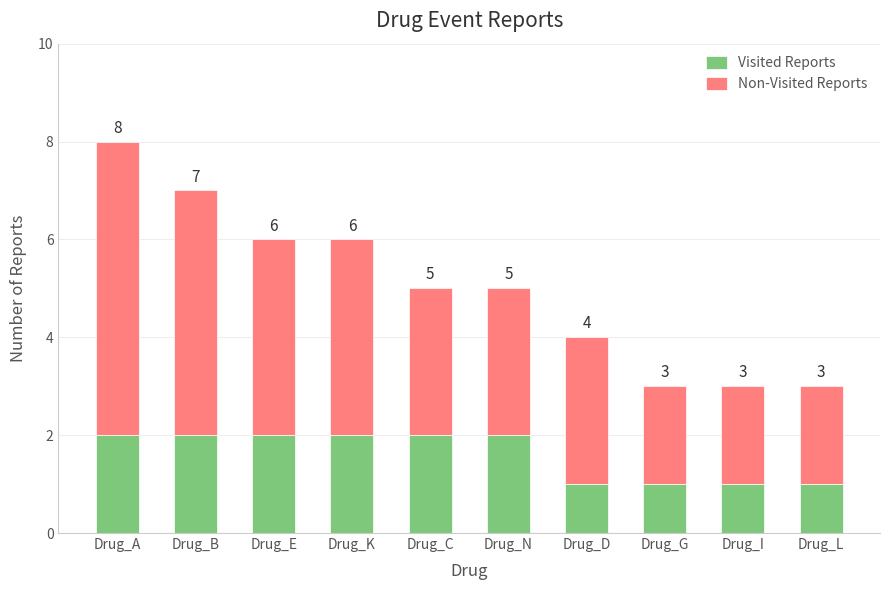

What is the sum of all Visited Reports values?

16